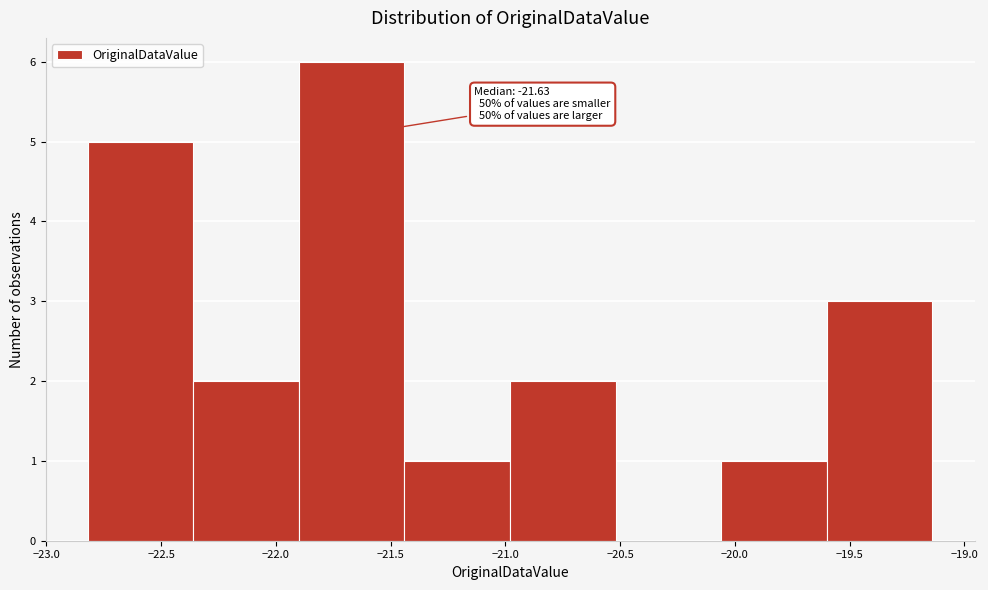

Which range on the x-axis has the tallest bar?

-21.90 to -21.44